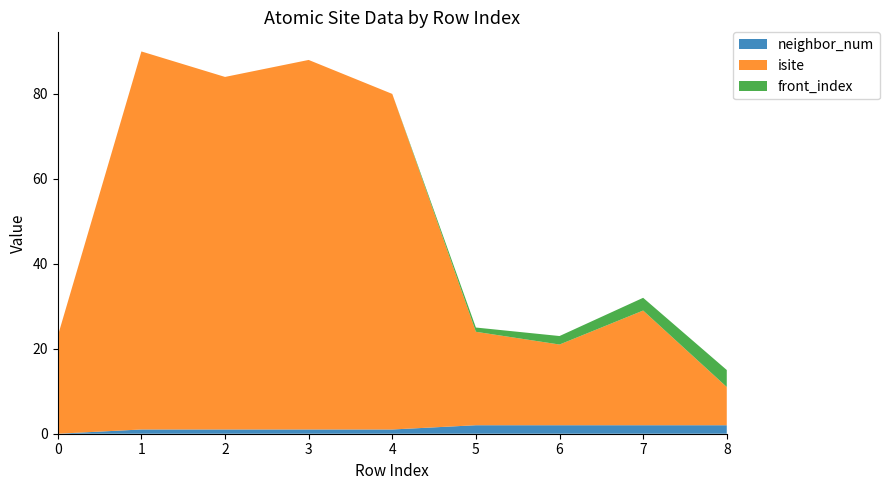

At which label is neighbor_num closest to 1?

1